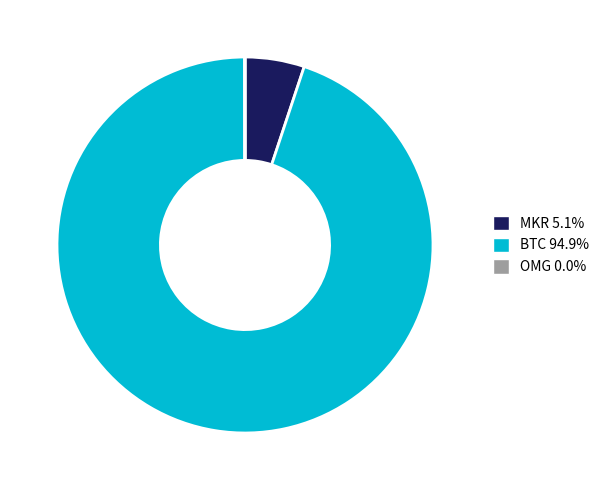

Which category has the biggest portion of the pie?

BTC